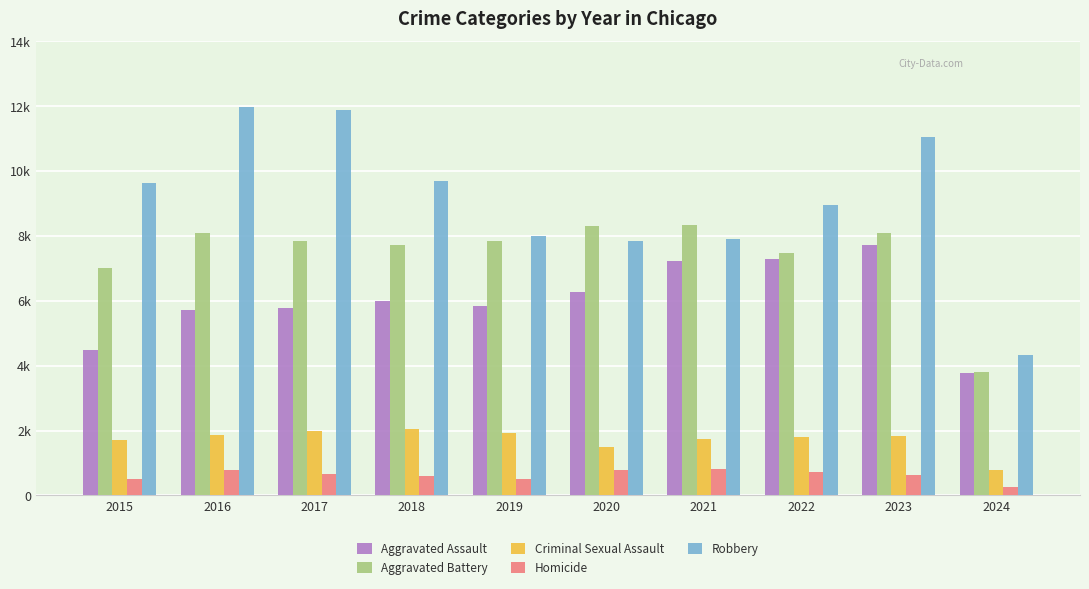

What are all the series names shown in the legend?

Aggravated Assault, Aggravated Battery, Criminal Sexual Assault, Homicide, Robbery